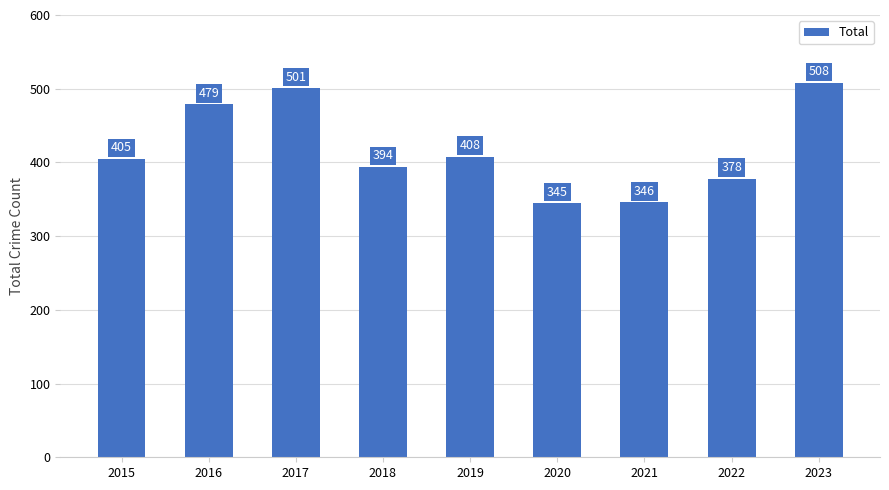

Does the chart contain any negative values?

No